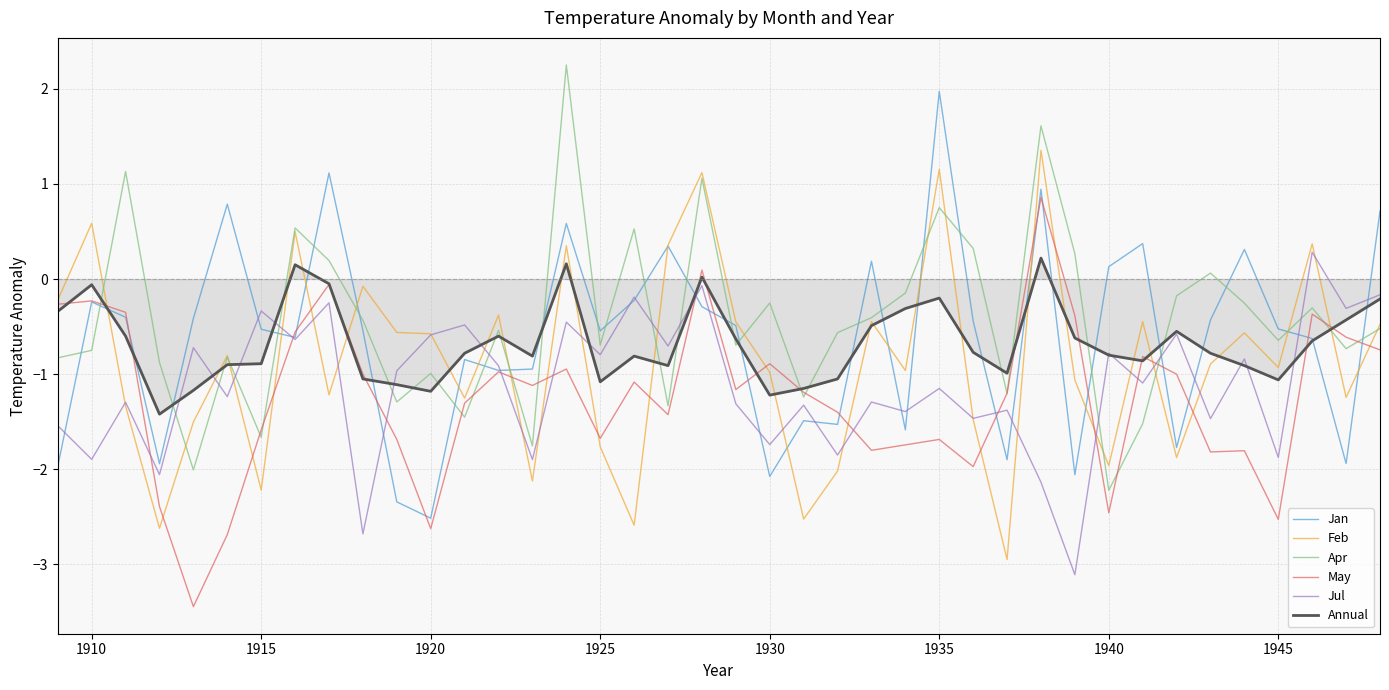

What are all the series names shown in the legend?

Jan, Feb, Apr, May, Jul, Annual